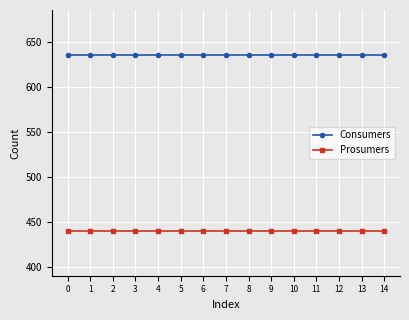

True or false: Consumers has a value of 248 at 12.

False